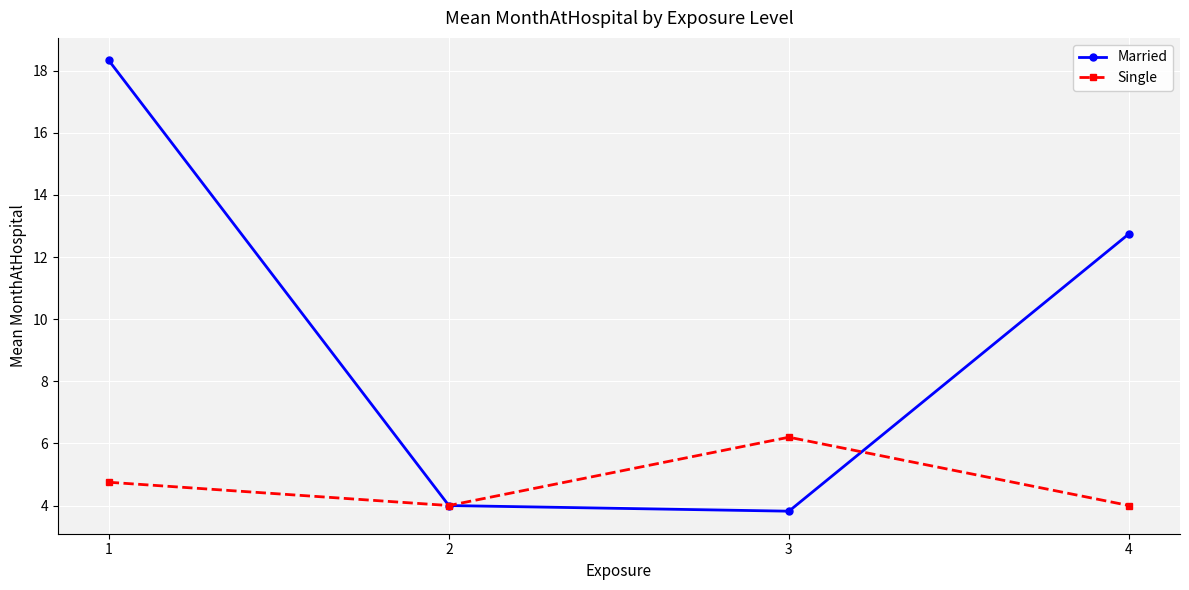

Is it true that Married equals 4.0 at 2?

True